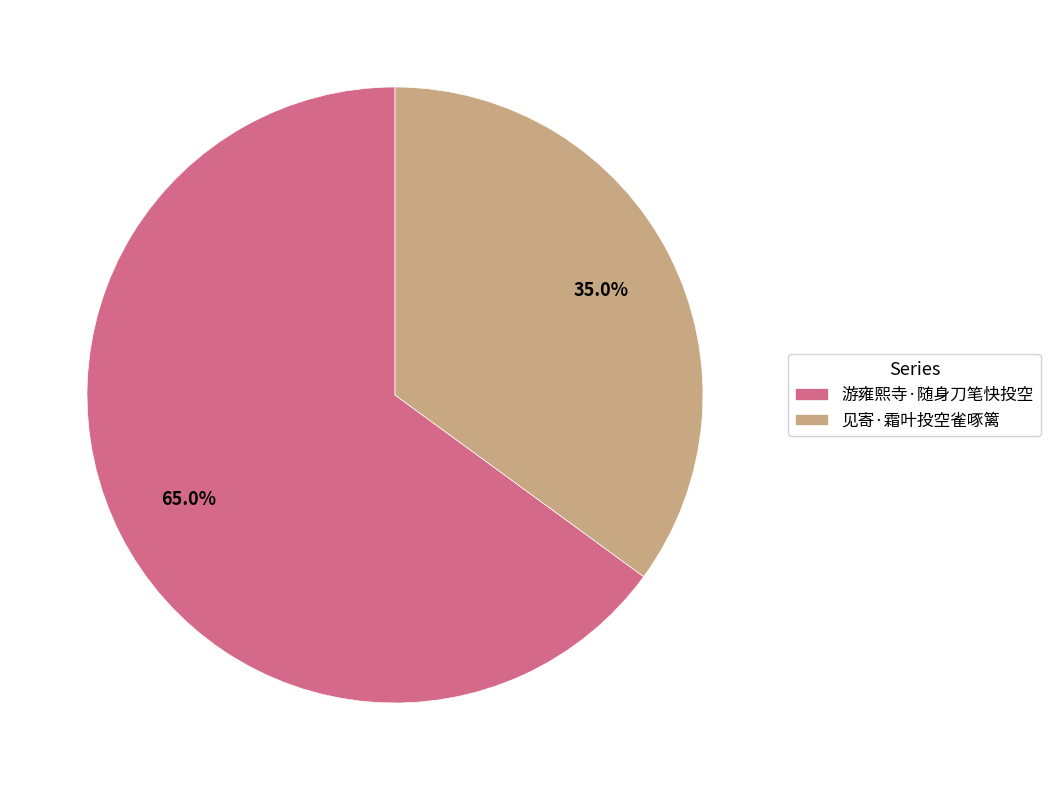

Which category has the biggest portion of the pie?

游雍熙寺·随身刀笔快投空